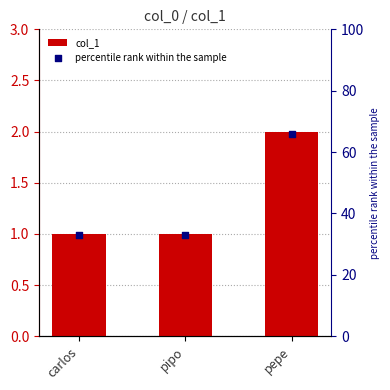

Which series has the widest spread of Y values?

percentile rank within the sample